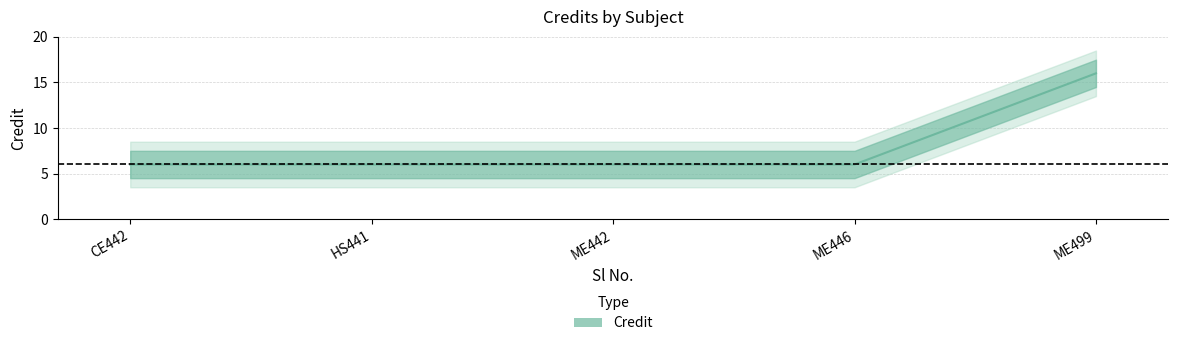

What value does the data have at ME499, to the nearest 5?

15